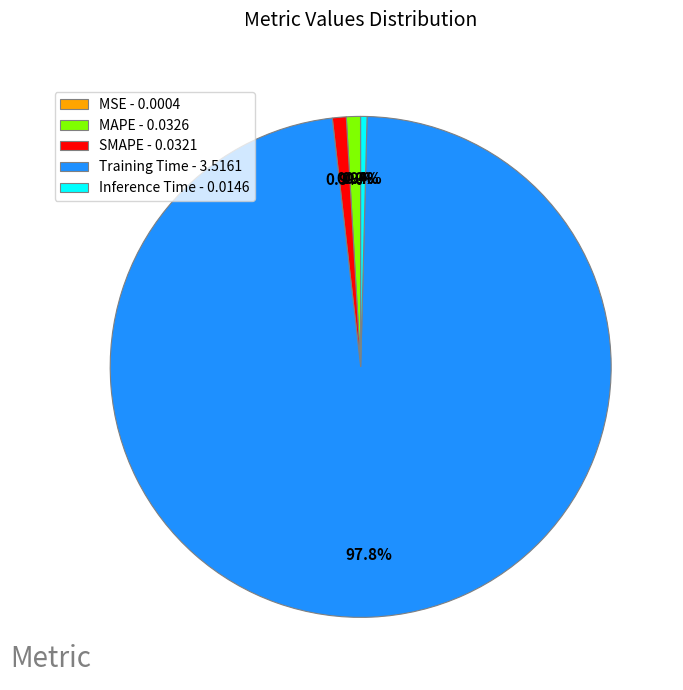

Is the sum of SMAPE - 0.0321 and Training Time - 3.5161 greater than half?

Yes